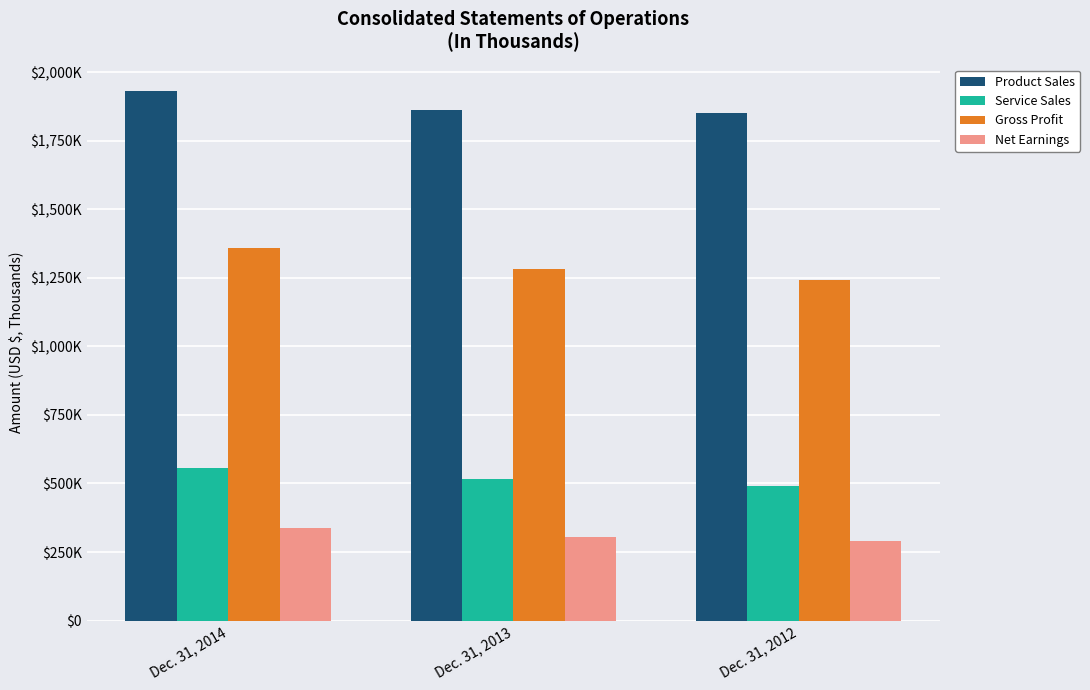

What are all the series names shown in the legend?

Product Sales, Service Sales, Gross Profit, Net Earnings